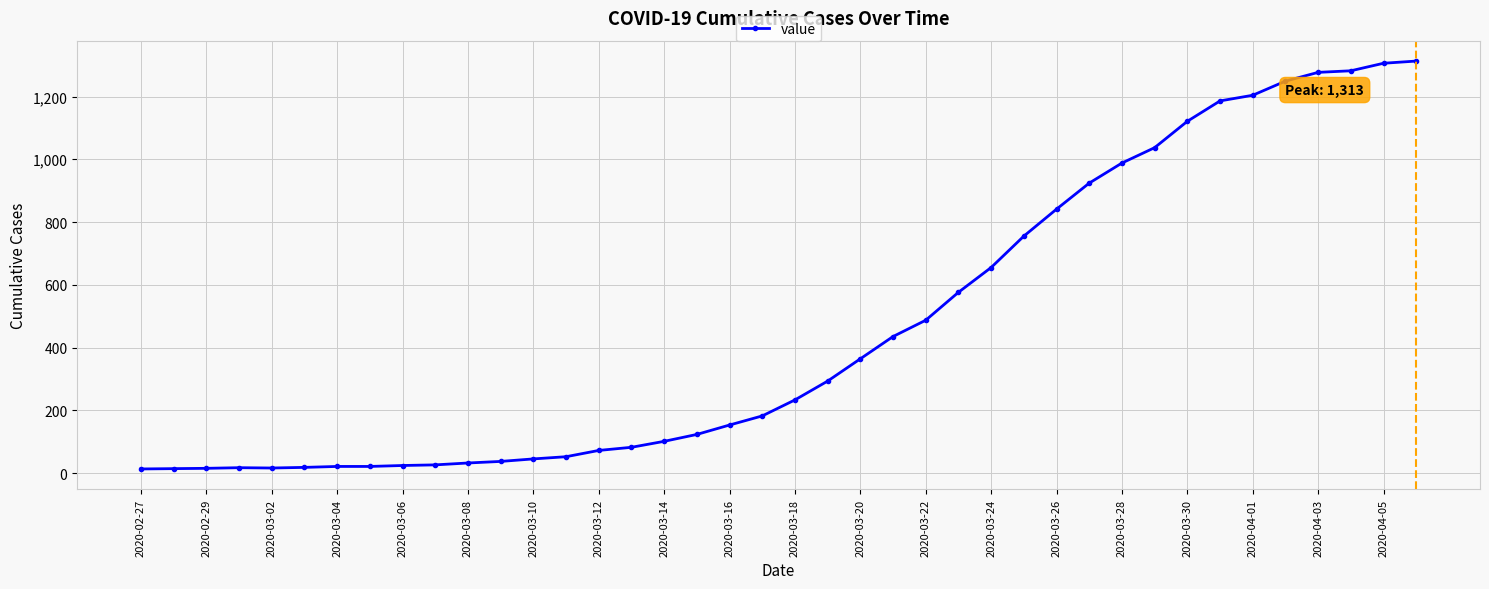

What is the difference between the maximum and minimum values?

1300